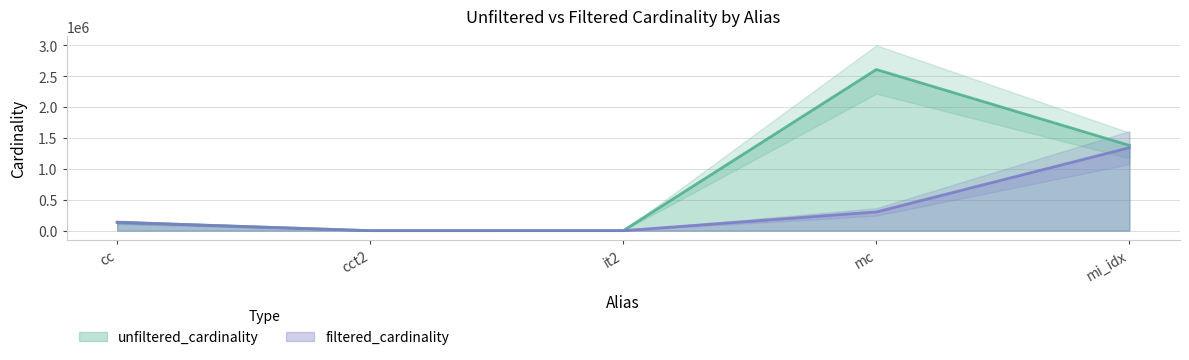

What is the difference between the unfiltered_cardinality values at it2 and mc?

2609016